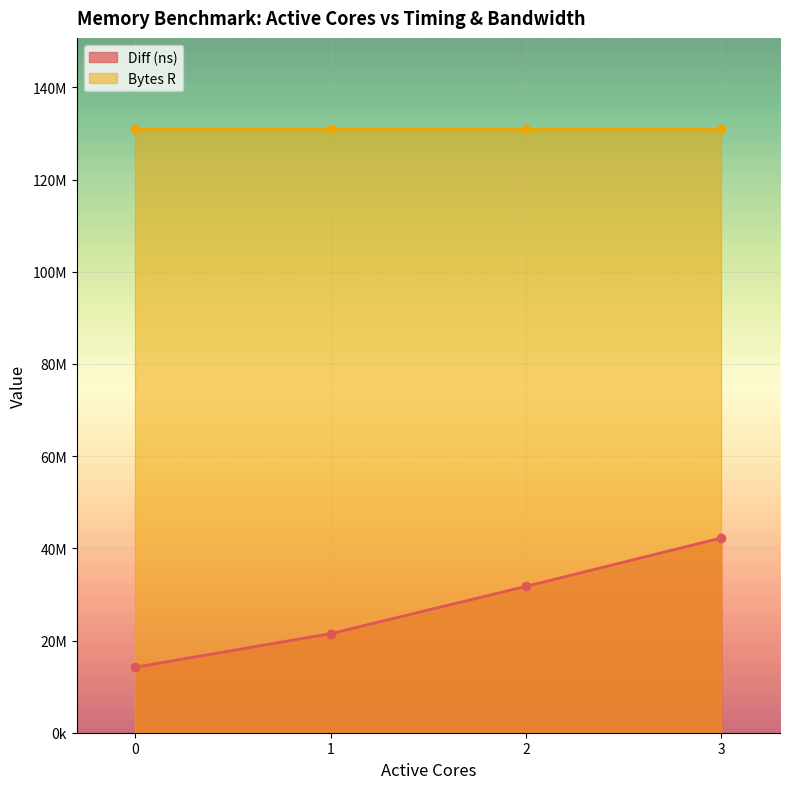

At which label does the data first exceed 31754473?

3